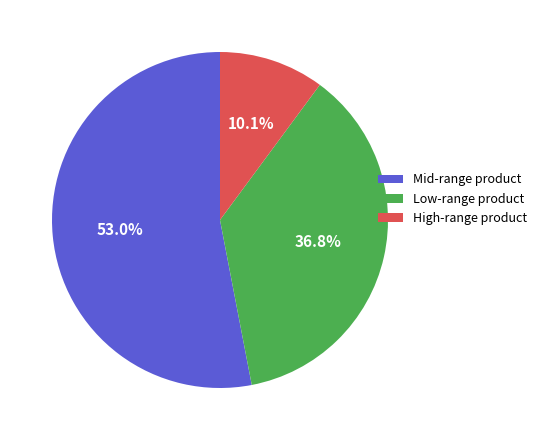

Which has a higher value, Low-range product or High-range product?

Low-range product